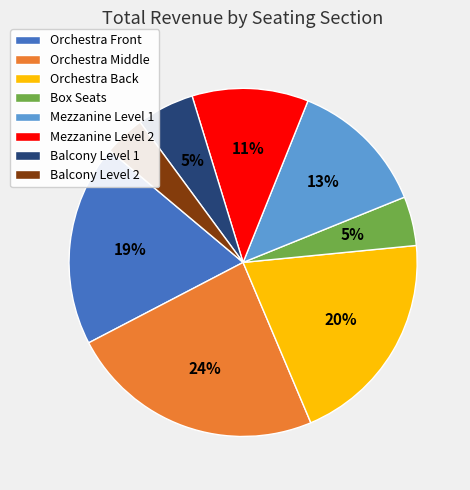

To the nearest percent, what portion does Orchestra Middle represent?

24%